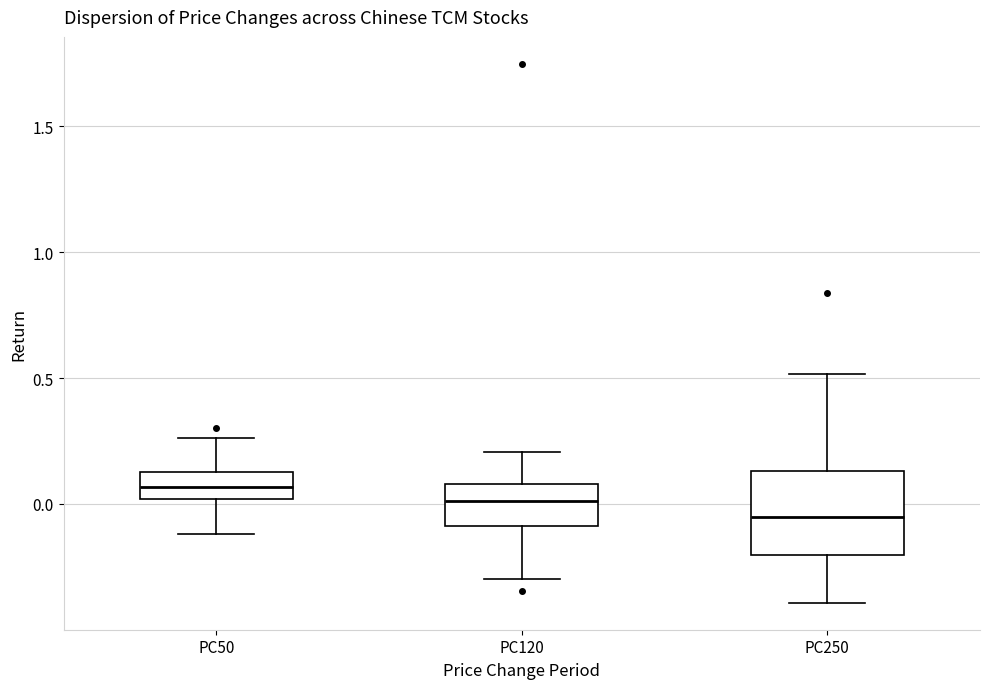

Reading left to right, read every box against the y-axis: the position of its median line, the range the box covers, and the ends of its whiskers. The values are not printed on the chart, so give them approximately, as read against the axis.

PC50: median 0.05, box 0.00 to 0.15, whiskers -0.10 to 0.25
PC120: median 0.00, box -0.10 to 0.10, whiskers -0.30 to 0.20
PC250: median -0.05, box -0.20 to 0.15, whiskers -0.40 to 0.50